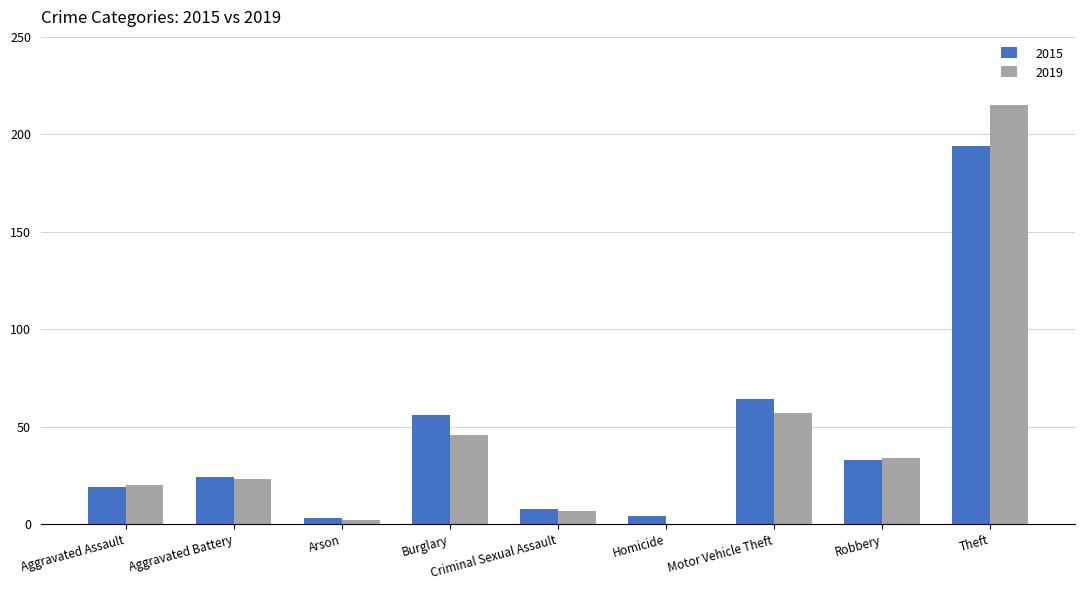

What is the approximate value of 2019 at Motor Vehicle Theft?

57